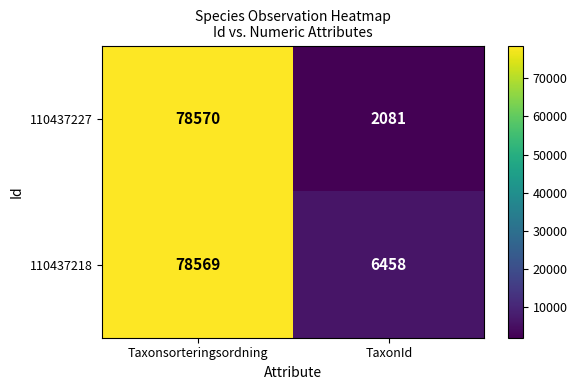

Where is 110437227 nearest to the value 40325?

TaxonId